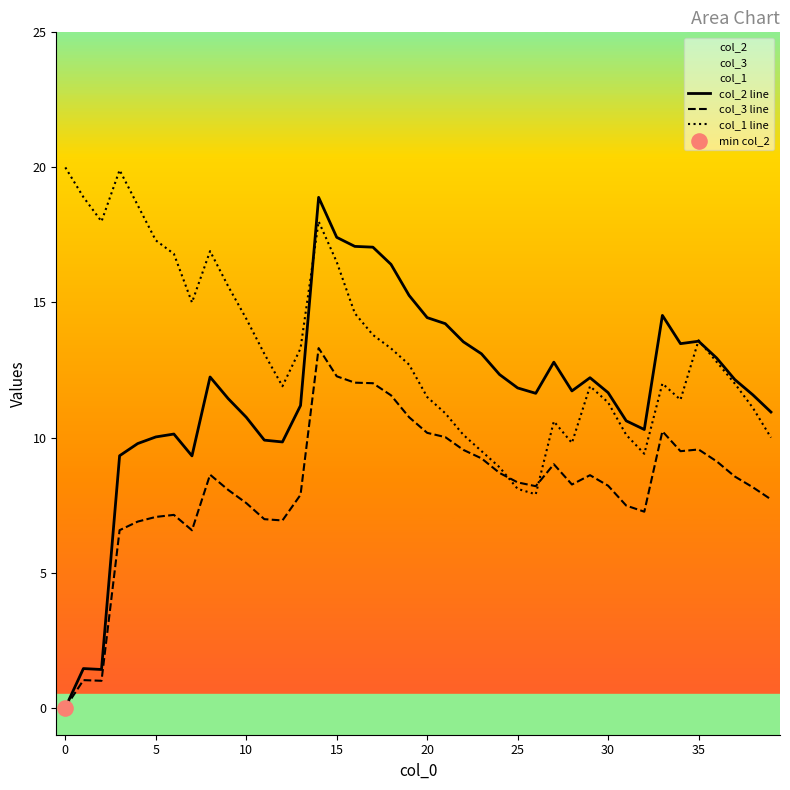

What is the total value across all series at 5?

34.4